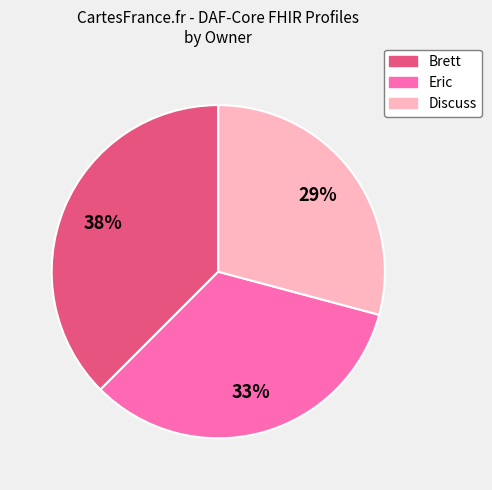

Does Eric account for over 50% of the chart?

No